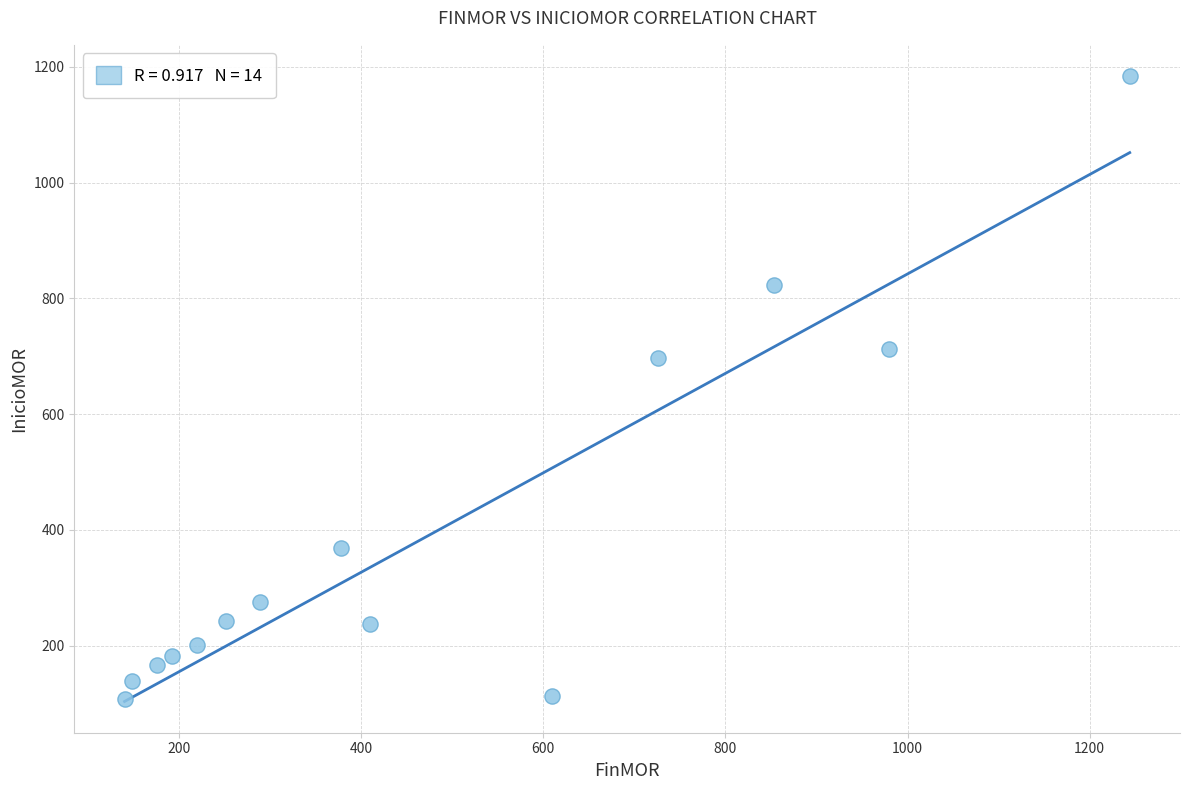

What Y value in the scatter plot is closest to 646?

697